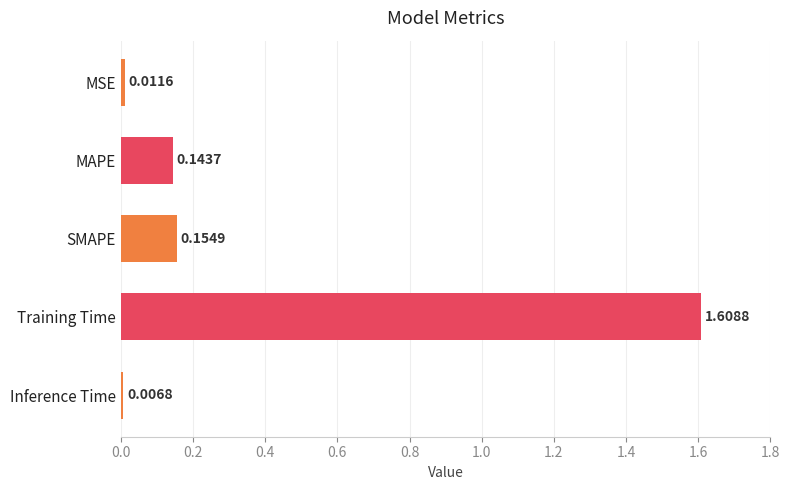

List the labels in order of value, largest first.

Training Time, SMAPE, MAPE, MSE, Inference Time